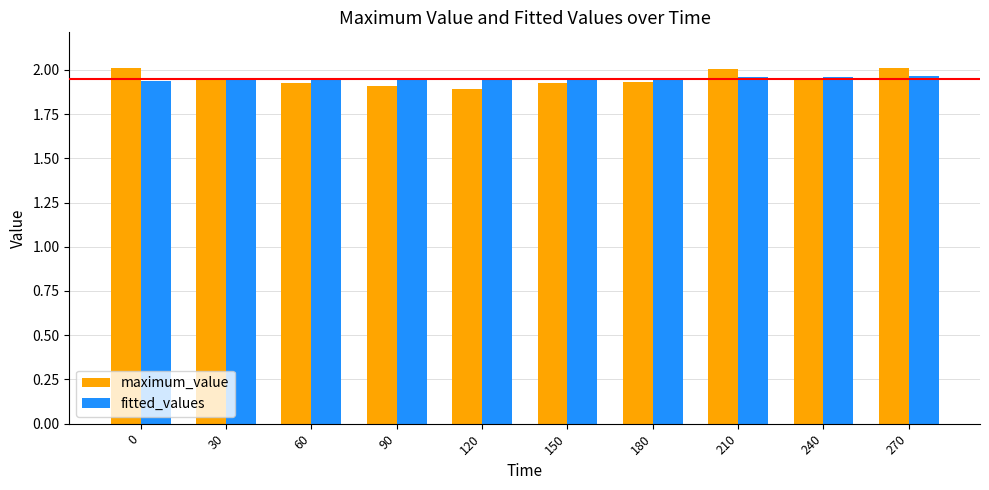

The value of fitted_values at 150 is 0.4. True or false?

False